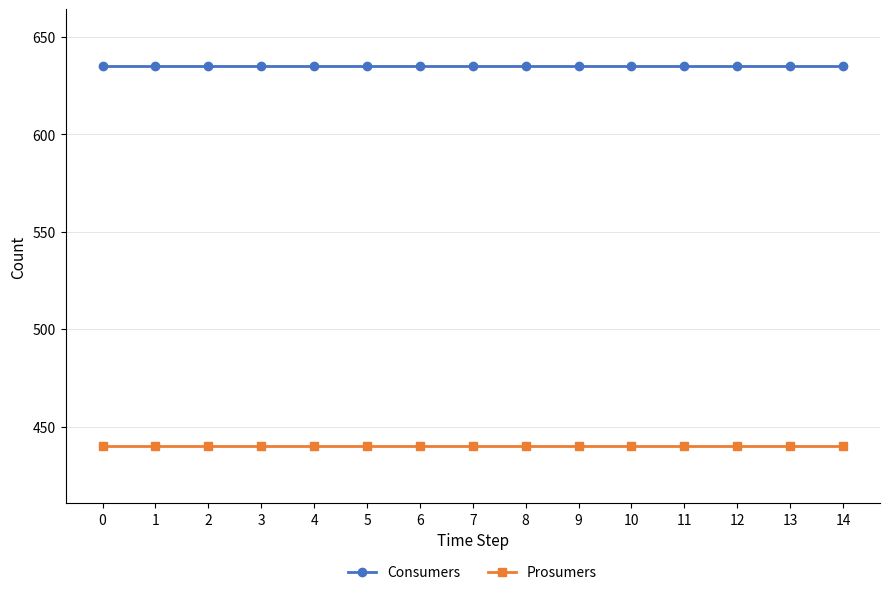

What are all the series names shown in the legend?

Consumers, Prosumers